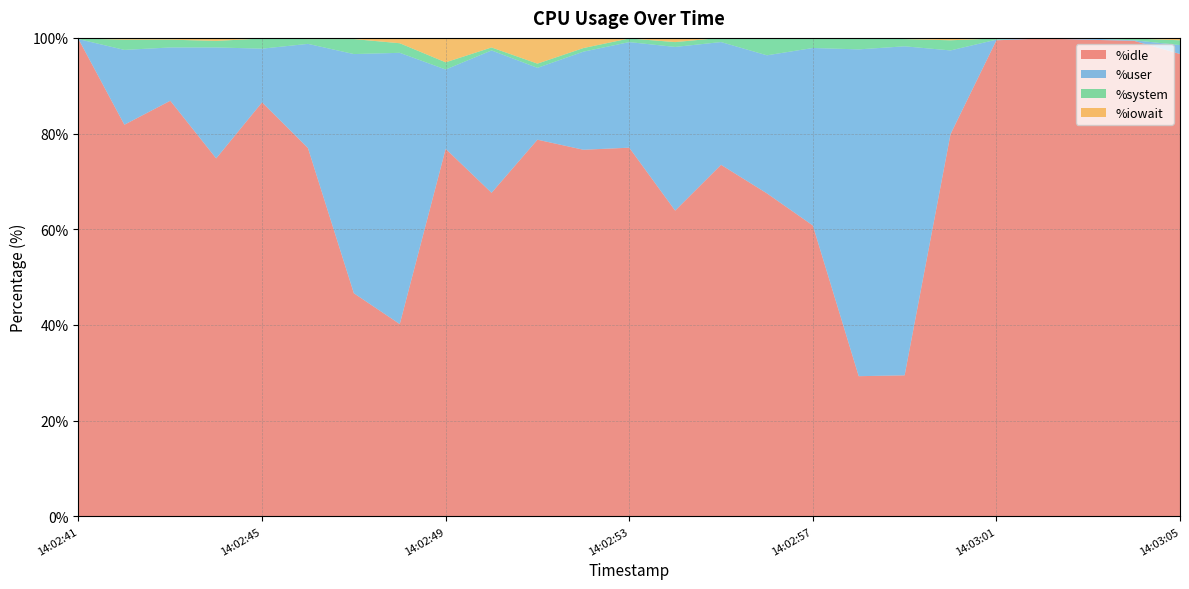

Reading left to right, transcribe all the data shown in this chart.

%idle: 14:02:41=99.8	14:02:42=81.8	14:02:43=86.9	14:02:44=74.8	14:02:45=86.5	14:02:46=77.0	14:02:47=46.6	14:02:48=40.2	14:02:49=76.8	14:02:50=67.6	14:02:51=78.7	14:02:52=76.6	14:02:53=77.0	14:02:54=63.9	14:02:55=73.5	14:02:56=67.5	14:02:57=60.8	14:02:58=29.3	14:02:59=29.5	14:03:00=79.9	14:03:01=99.5	14:03:02=99.9	14:03:03=99.6	14:03:04=99.4	14:03:05=96.6
%user: 14:02:41=0.0	14:02:42=15.6	14:02:43=11.1	14:02:44=23.2	14:02:45=11.2	14:02:46=21.8	14:02:47=50.0	14:02:48=56.7	14:02:49=16.6	14:02:50=29.8	14:02:51=15.0	14:02:52=20.5	14:02:53=22.1	14:02:54=34.2	14:02:55=25.7	14:02:56=28.9	14:02:57=37.1	14:02:58=68.3	14:02:59=68.8	14:03:00=17.5	14:03:01=0.1	14:03:02=0.1	14:03:03=0.2	14:03:04=0.1	14:03:05=1.9
%system: 14:02:41=0.1	14:02:42=2.1	14:02:43=1.6	14:02:44=1.4	14:02:45=2.1	14:02:46=1.0	14:02:47=3.1	14:02:48=2.0	14:02:49=1.5	14:02:50=0.6	14:02:51=0.9	14:02:52=0.8	14:02:53=0.8	14:02:54=1.0	14:02:55=0.9	14:02:56=3.6	14:02:57=2.1	14:02:58=2.4	14:02:59=1.5	14:03:00=2.1	14:03:01=0.2	14:03:02=0.0	14:03:03=0.1	14:03:04=0.4	14:03:05=1.0
%iowait: 14:02:41=0.1	14:02:42=0.4	14:02:43=0.4	14:02:44=0.6	14:02:45=0.1	14:02:46=0.2	14:02:47=0.2	14:02:48=1.1	14:02:49=5.1	14:02:50=2.0	14:02:51=5.4	14:02:52=2.1	14:02:53=0.1	14:02:54=0.9	14:02:55=0.0	14:02:56=0.0	14:02:57=0.0	14:02:58=0.0	14:02:59=0.2	14:03:00=0.5	14:03:01=0.1	14:03:02=0.0	14:03:03=0.0	14:03:04=0.1	14:03:05=0.5